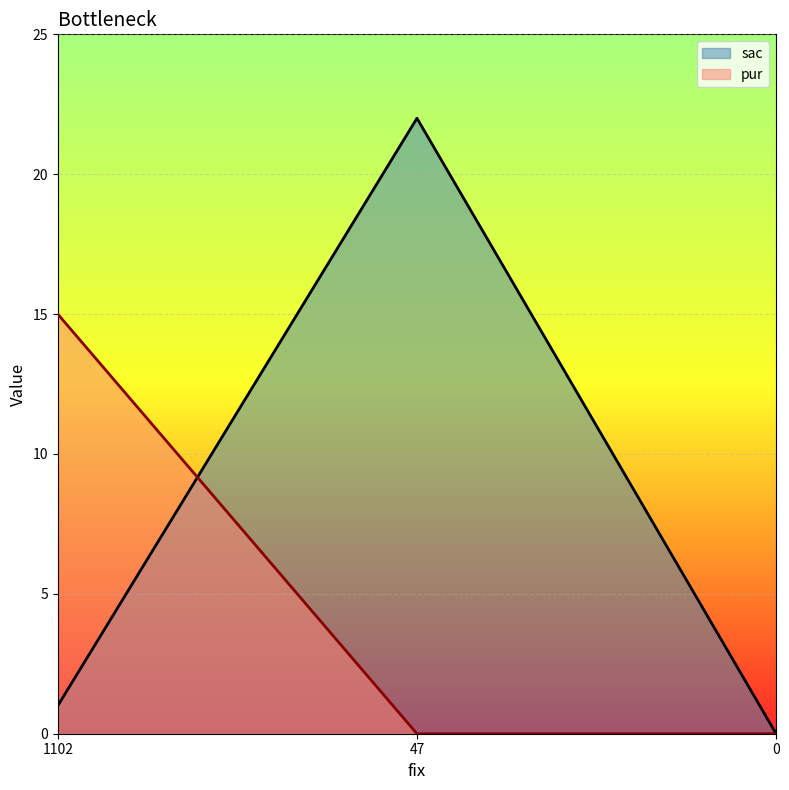

Does the chart display data point markers on the line(s)?

No